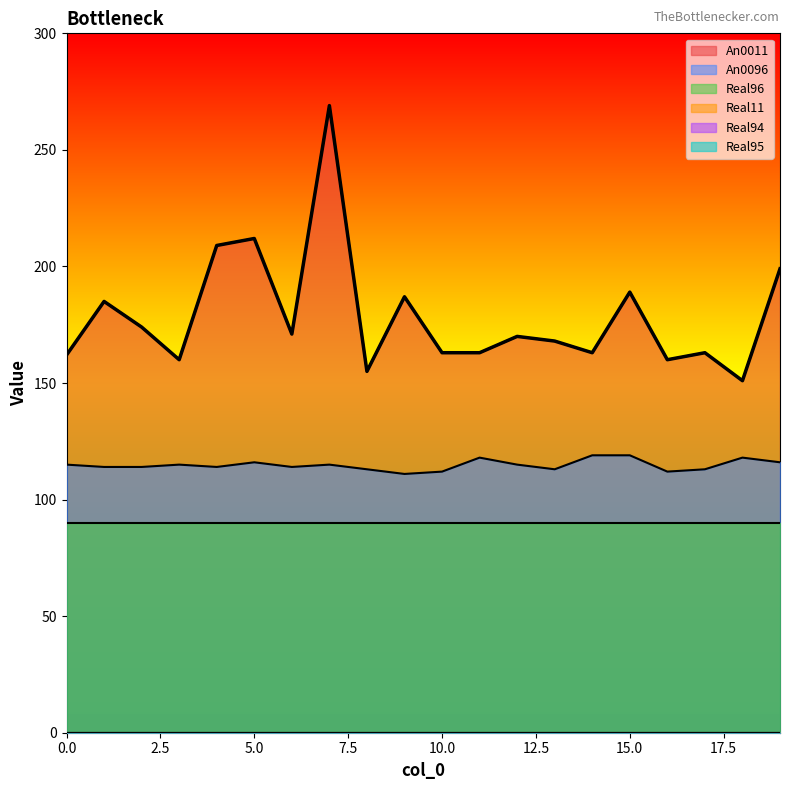

Between 0 and 16, which series saw the biggest shift?

An0096